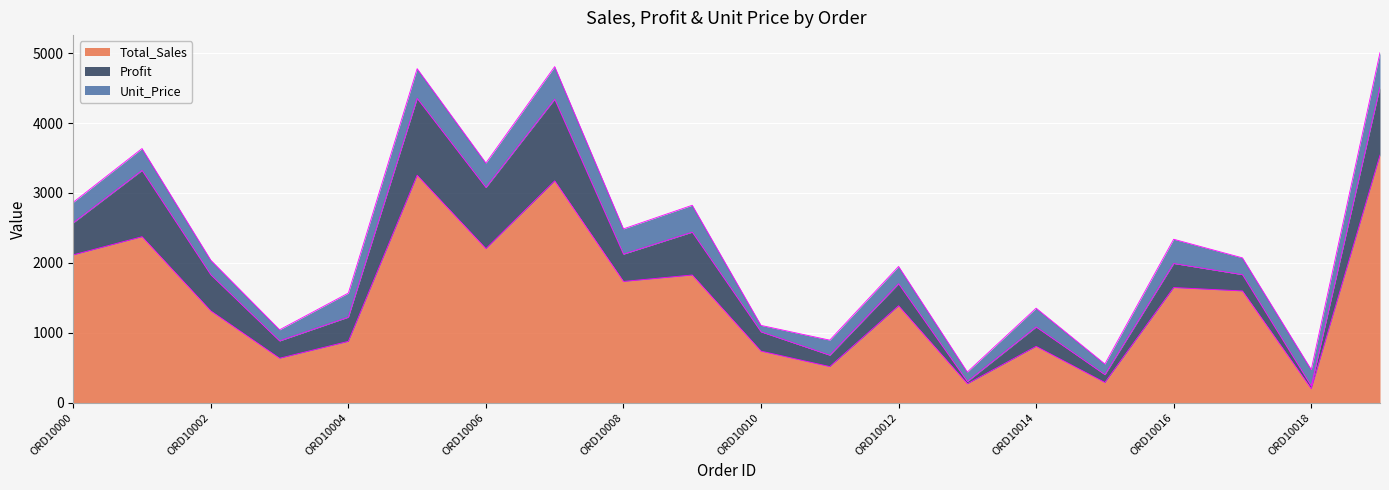

What is the total value across all series at ORD10007?

4807.5